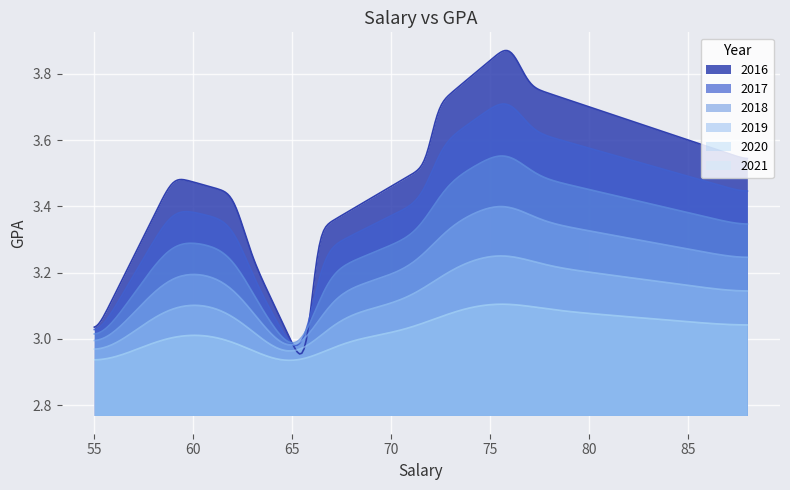

What is the greatest value displayed?

3.9